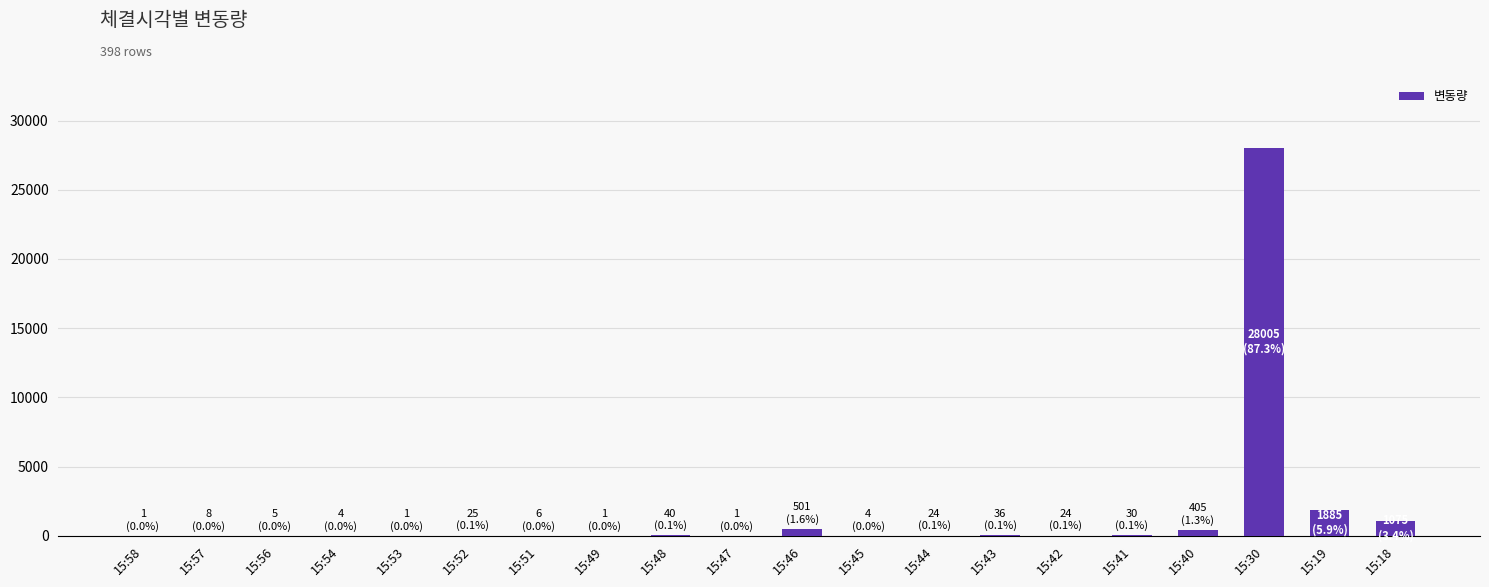

Count the number of categories in the chart.

20